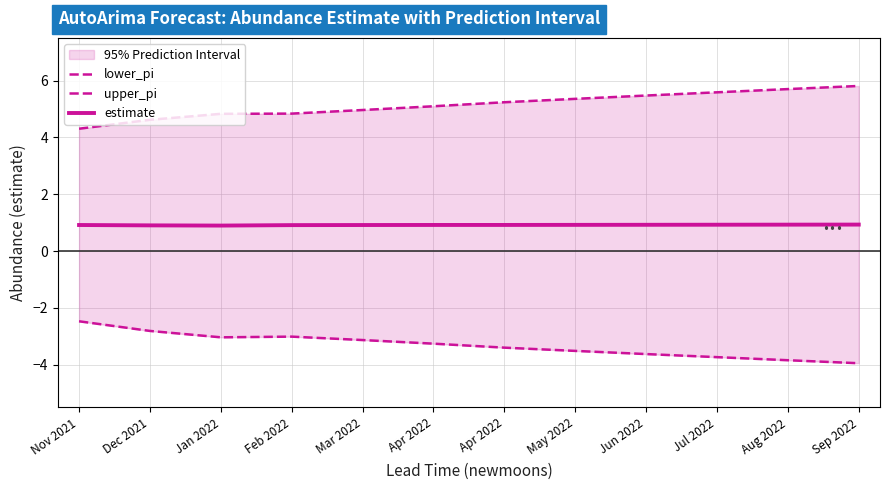

What is the smallest value displayed?

-3.9